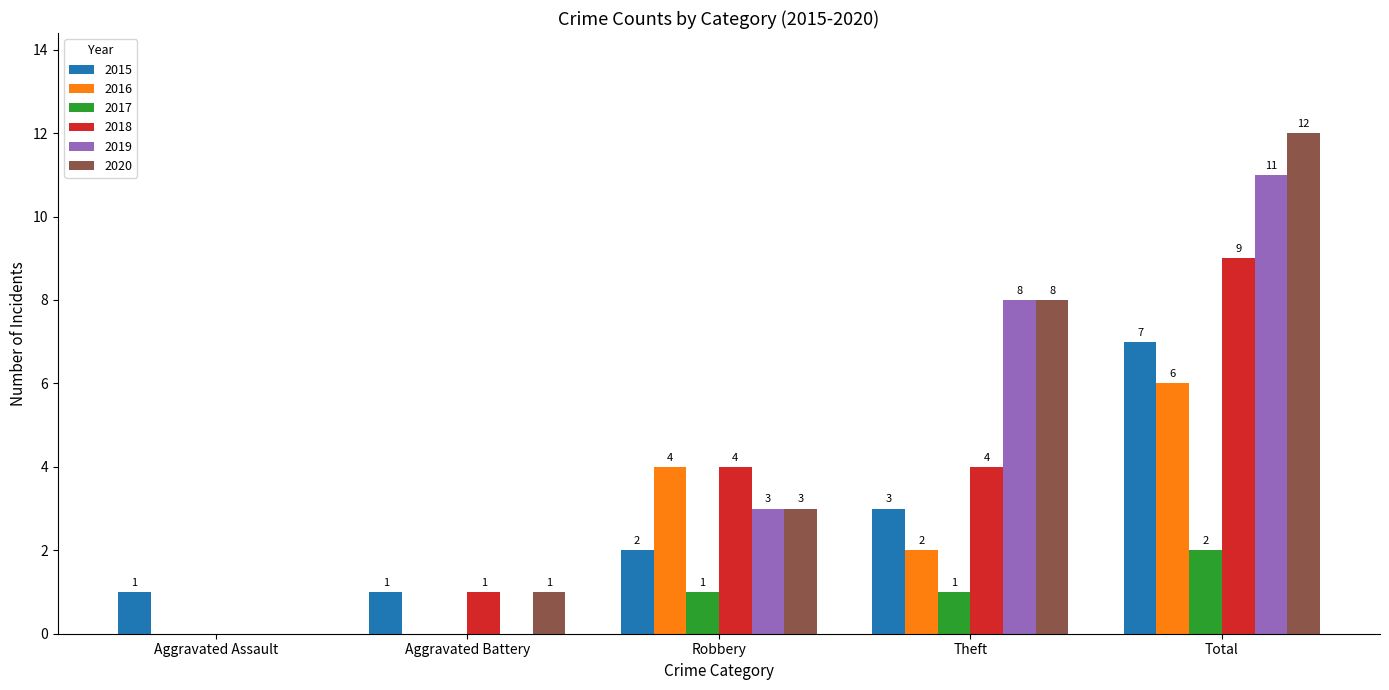

What is the total value across all series at Robbery?

17